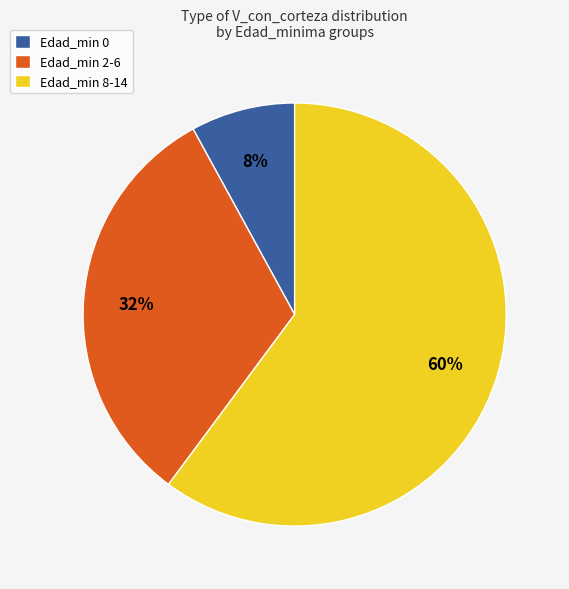

The Edad_min 2-6 slice represents 41% of the pie. True or false?

False